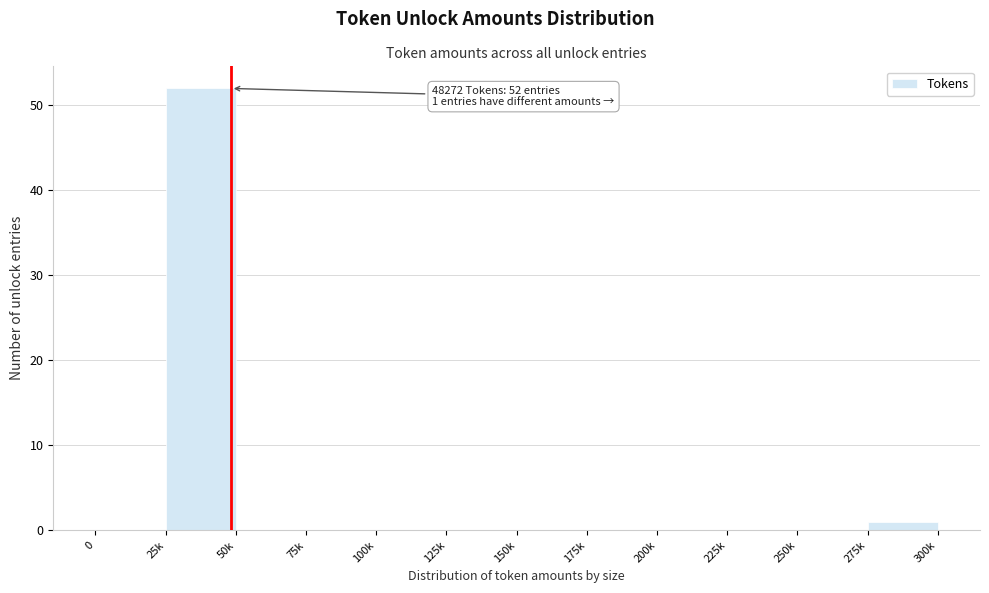

Reading left to right, what are all the values shown in this chart?

0=0	25k=52	50k=0	75k=0	100k=0	125k=0	150k=0	175k=0	200k=0	225k=0	250k=0	275k=1